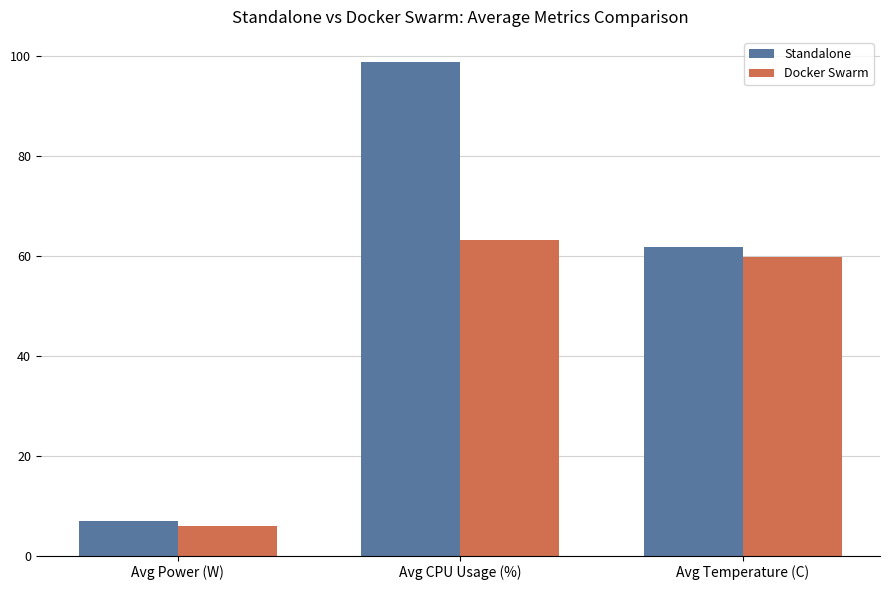

What position from the right is Avg Power (W)?

3